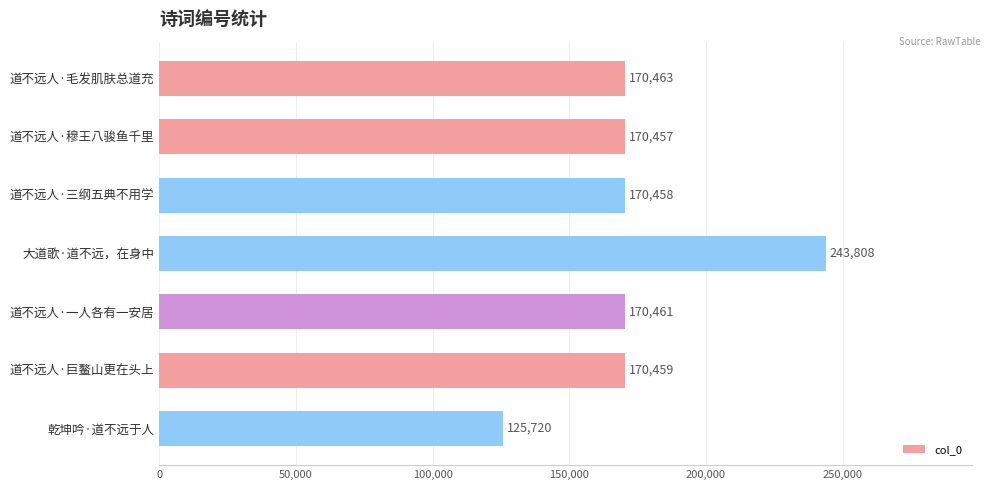

What is the minimum value shown in the chart?

125720